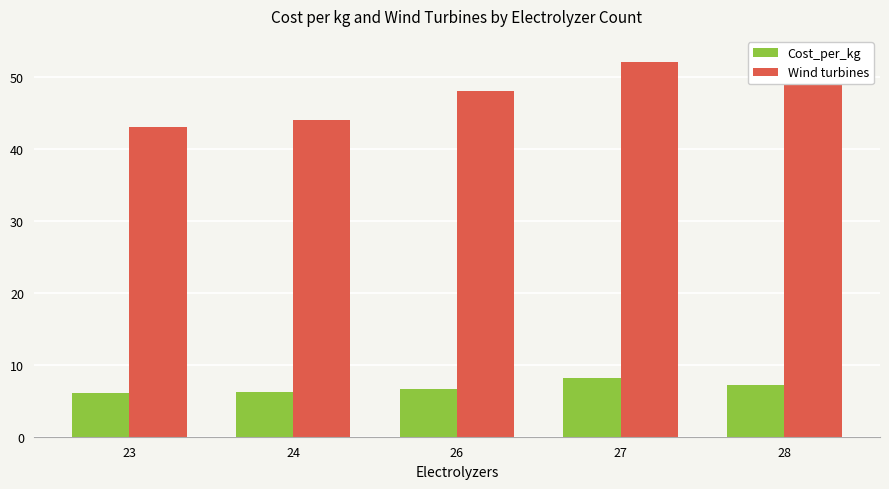

At which category is the sum across all series the highest?

28